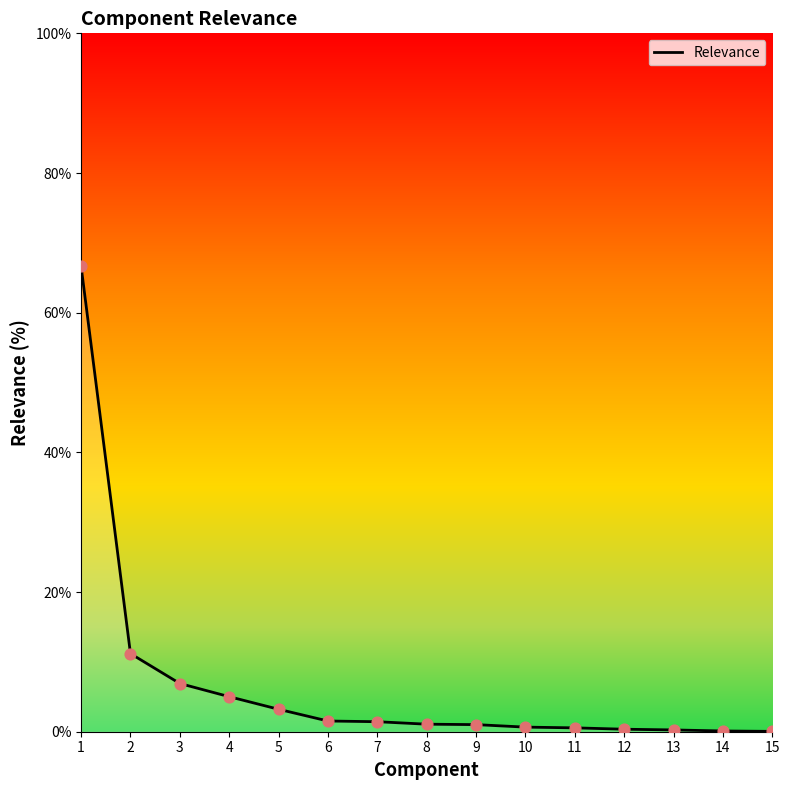

The value at 4 is 5.0. True or false?

True